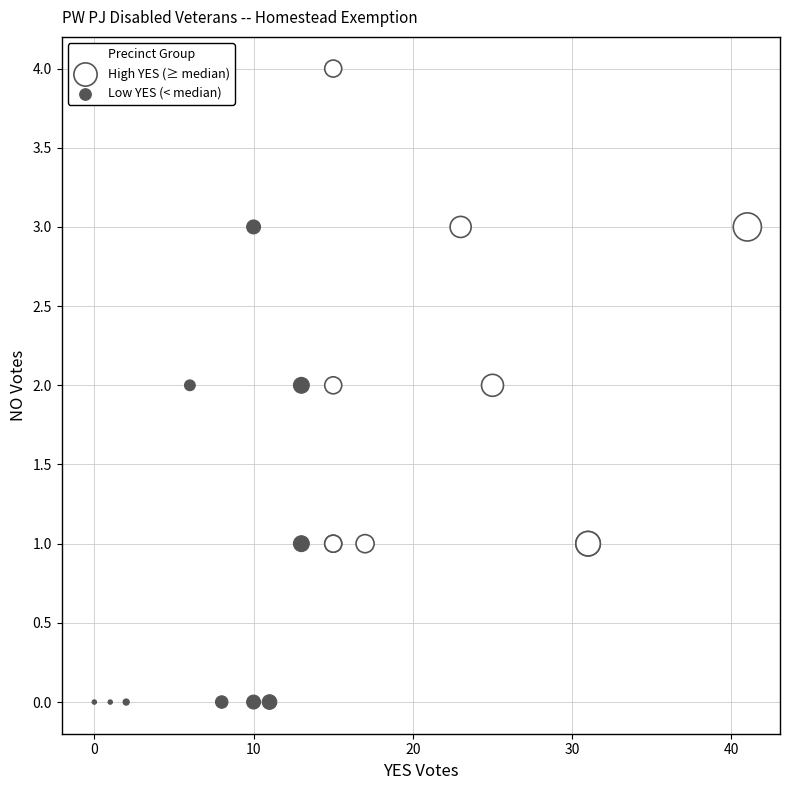

What are all the series names shown in the legend?

High YES (≥ median), Low YES (< median)